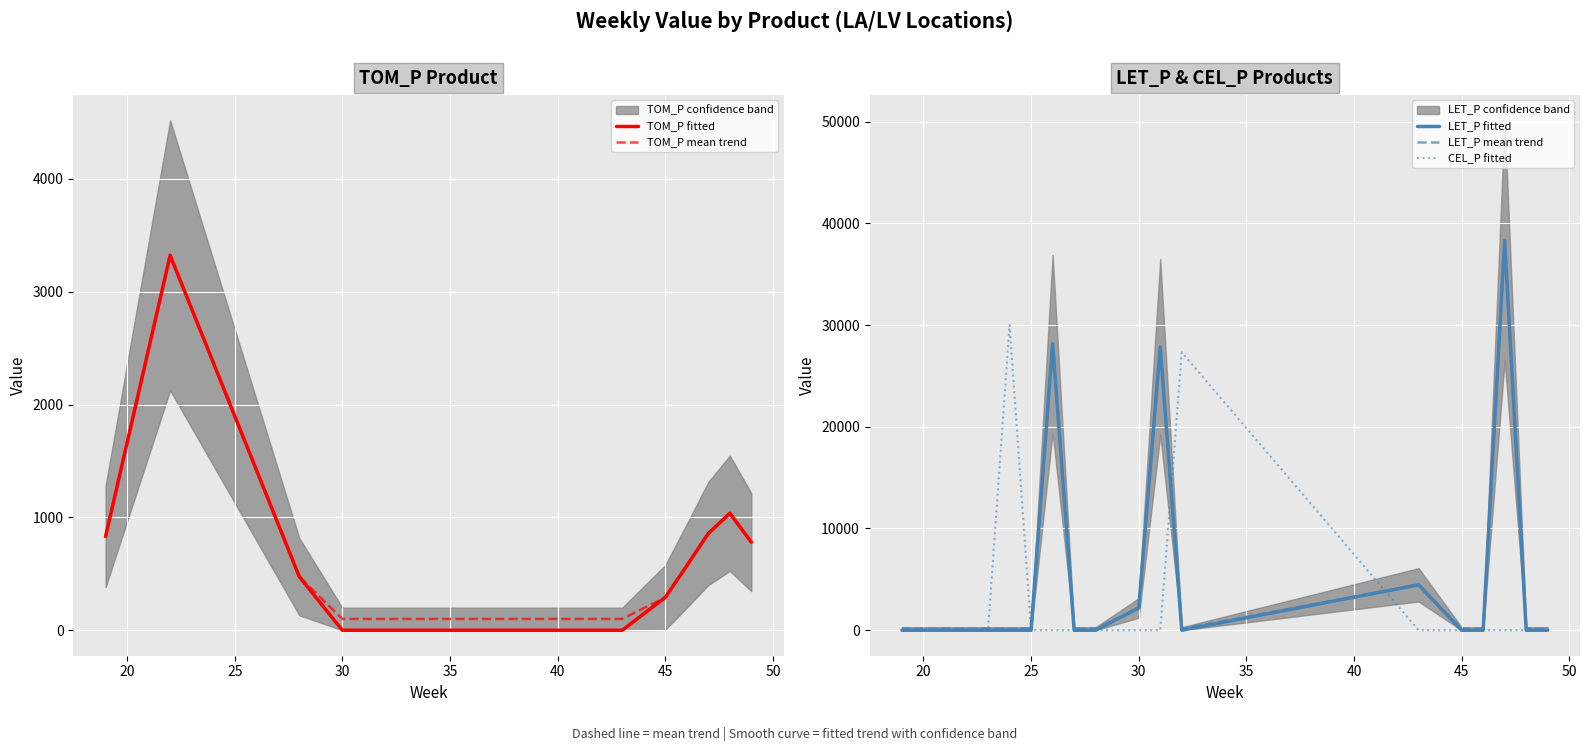

After their last crossing, which series has the higher values: LET_P fitted or TOM_P fitted?

TOM_P fitted